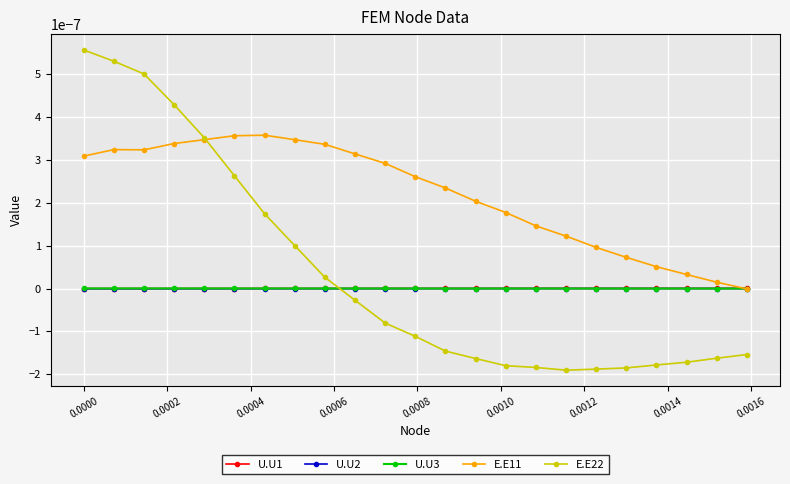

Does the chart have visible grid lines?

Yes